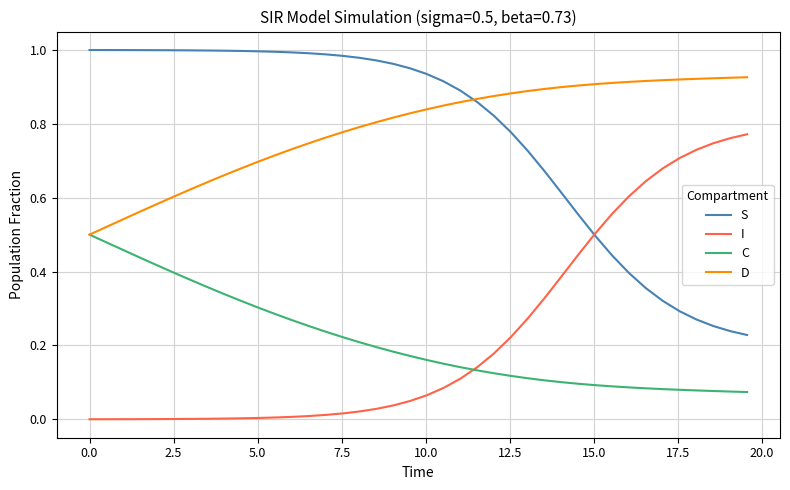

Rank the series by their maximum value, from highest to lowest.

S, D, I, C